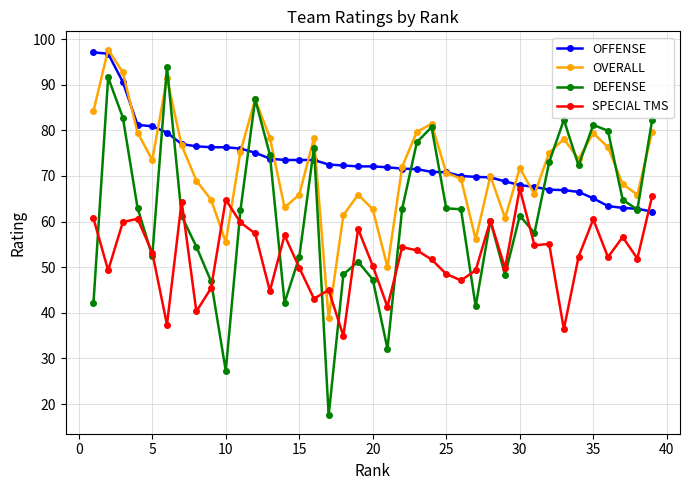

True or false: SPECIAL TMS and OVERALL intersect in this chart.

True